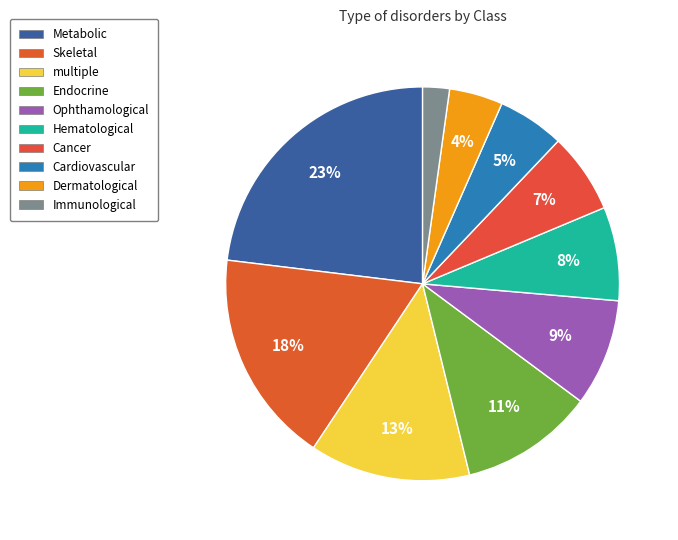

What percentage is the Immunological slice, to the nearest percent?

2%